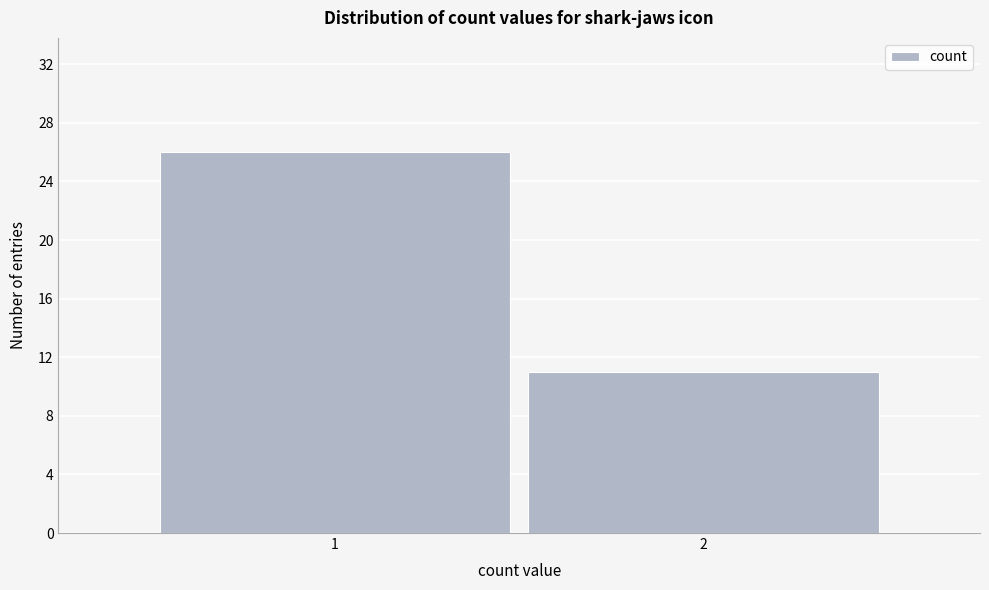

Reading left to right, extract all data points from this chart.

26	11